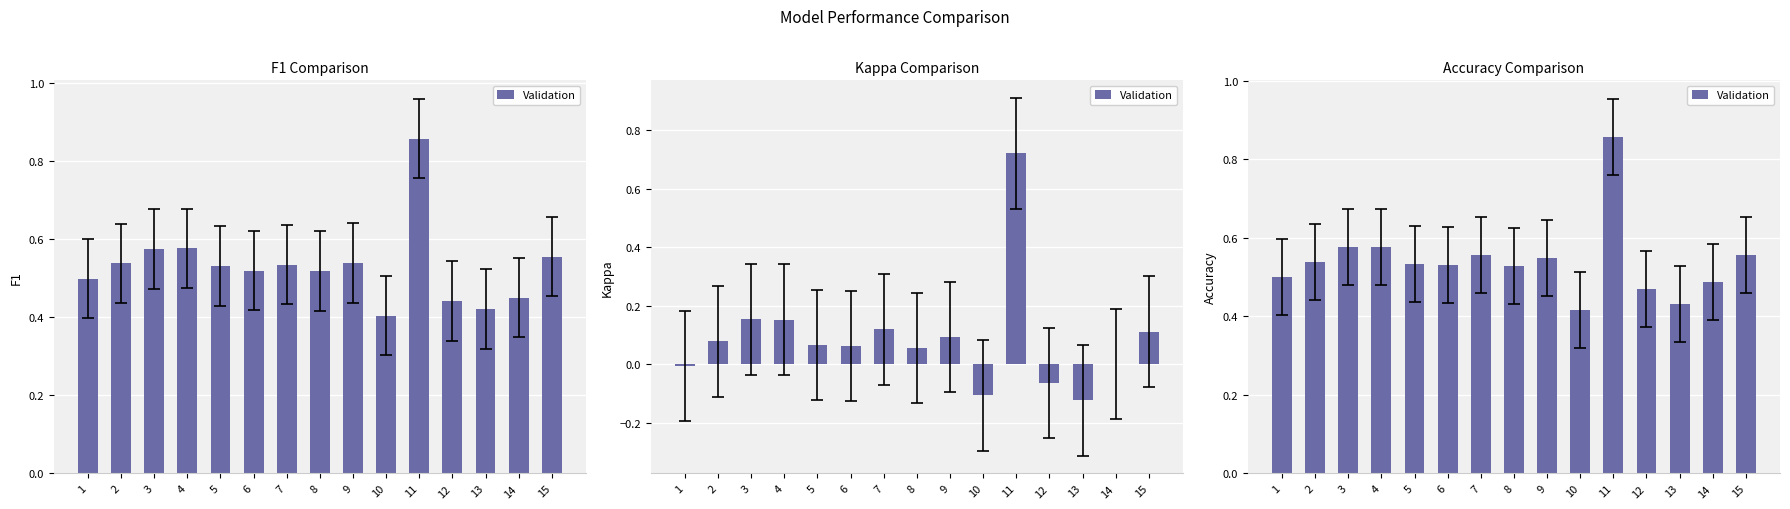

How many values are between 0 and 1?

15